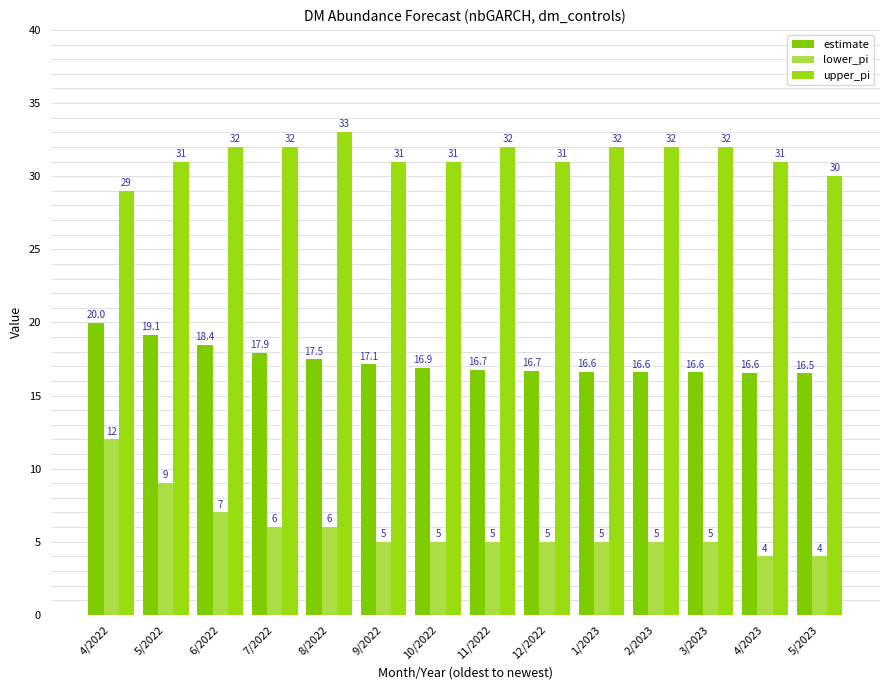

List the series in order of their peak value, highest first.

upper_pi, estimate, lower_pi